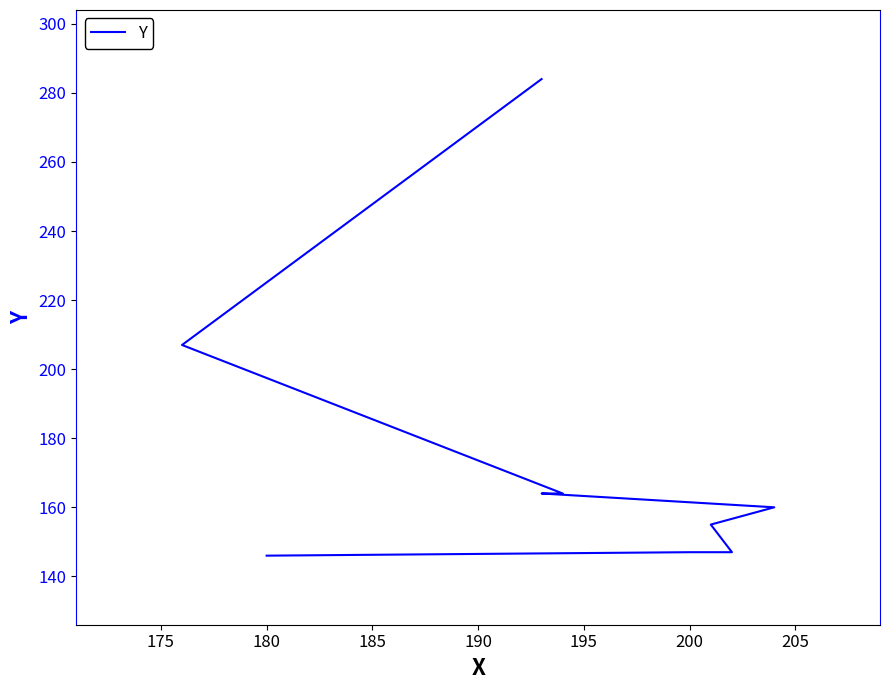

What is the value of the 2nd point from the left?

147